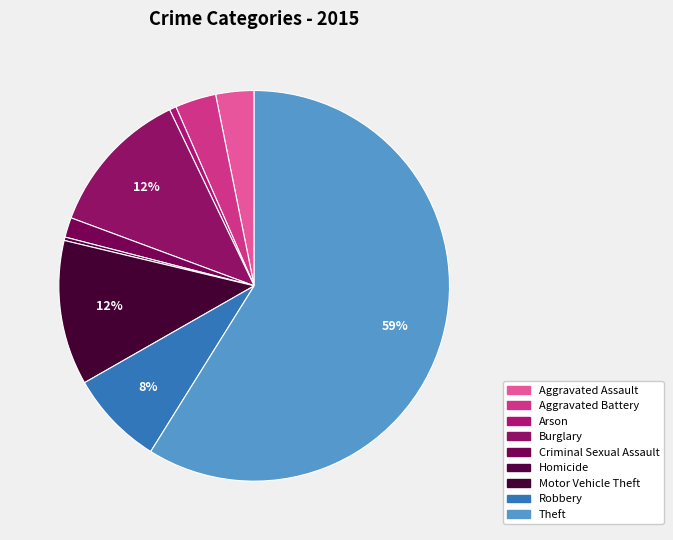

How many slices are in this pie chart?

9